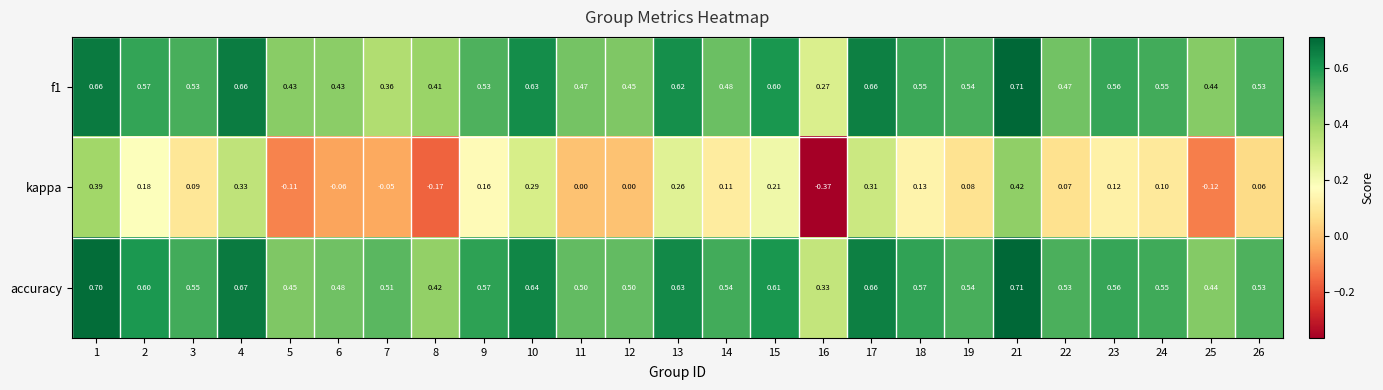

Which series has the widest spread of values?

kappa